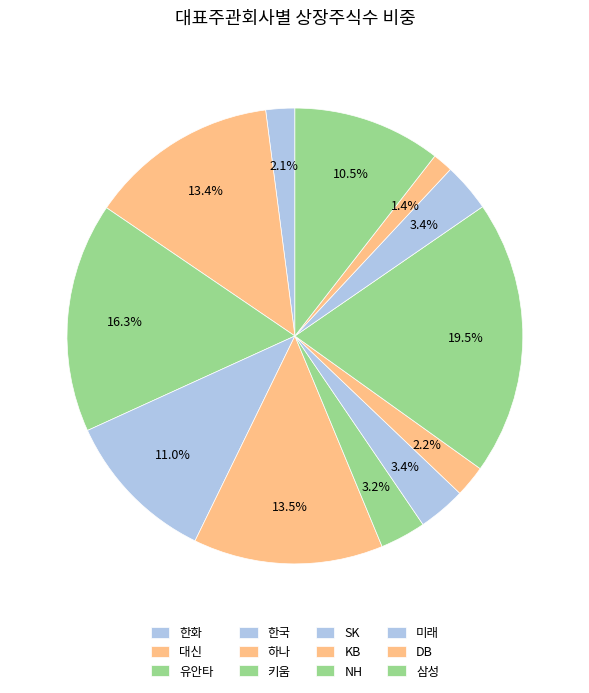

How many segments does this pie chart have?

12